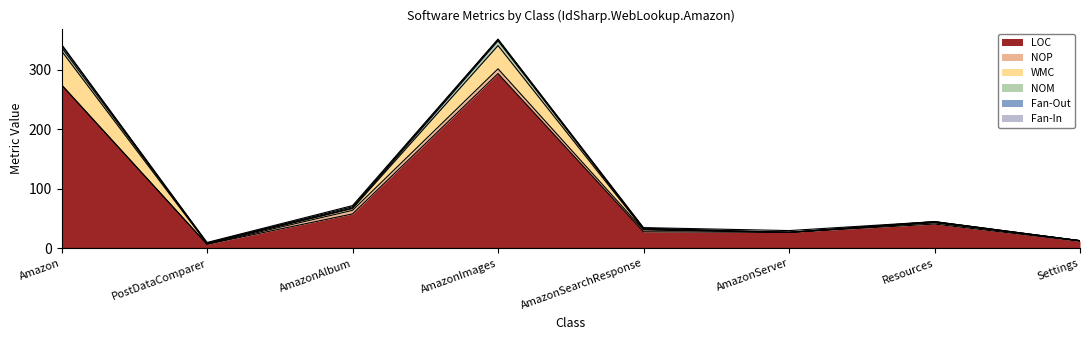

How many data points in Fan-Out are above 1?

3